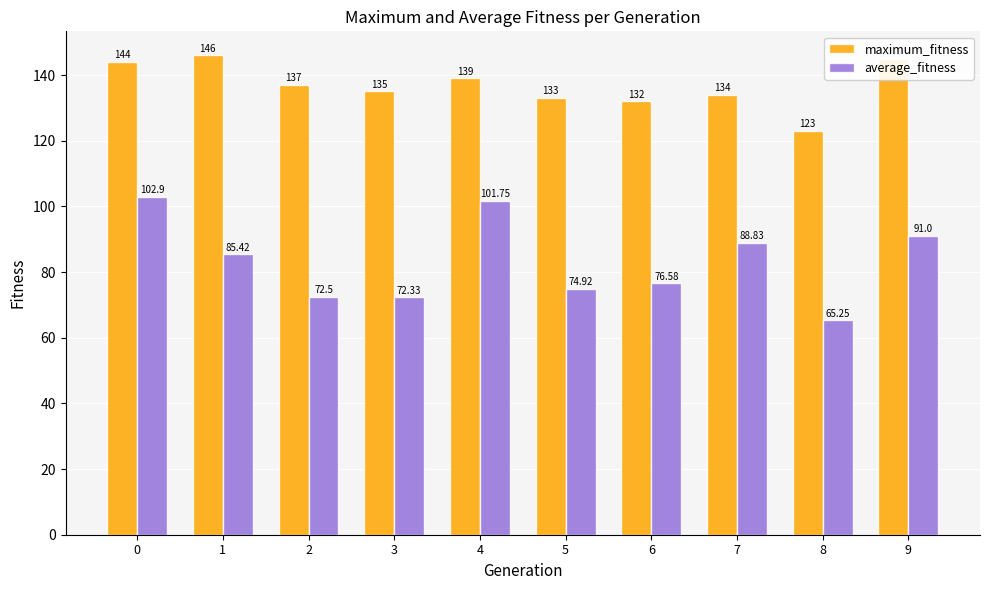

Rank the series by their maximum value, from lowest to highest.

average_fitness, maximum_fitness